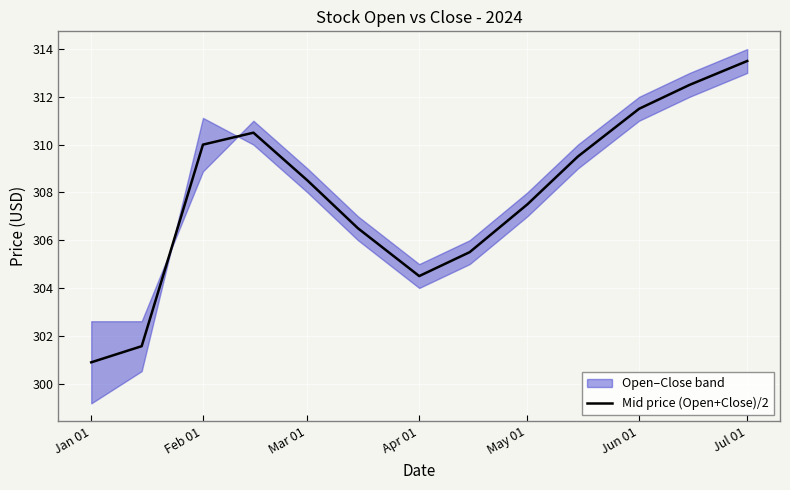

True or false: Mid price (Open+Close)/2 has a value of 510.8 at Jan 01.

False